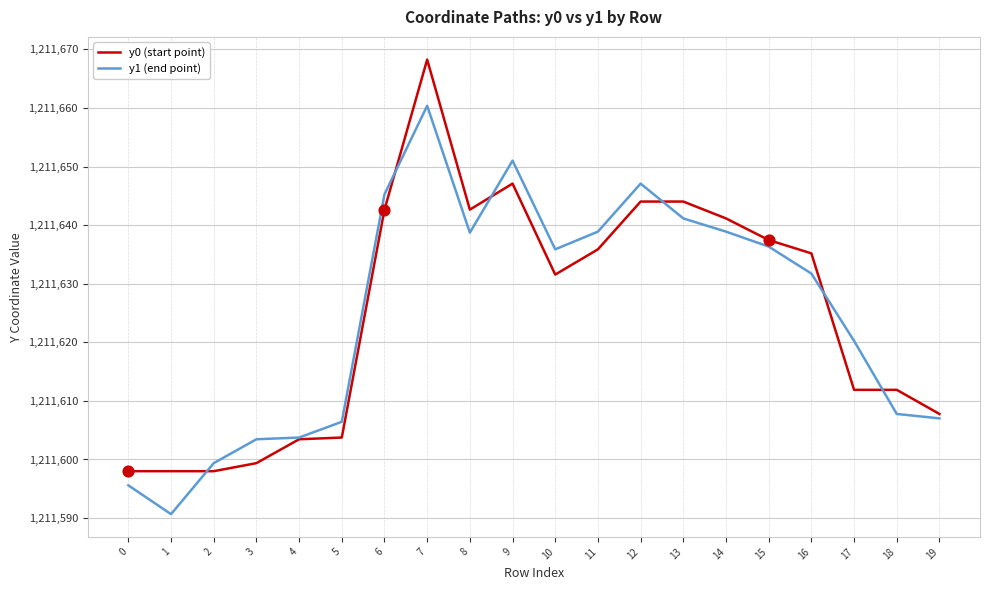

Which series changed the most between 10 and 13?

y0 (start point)